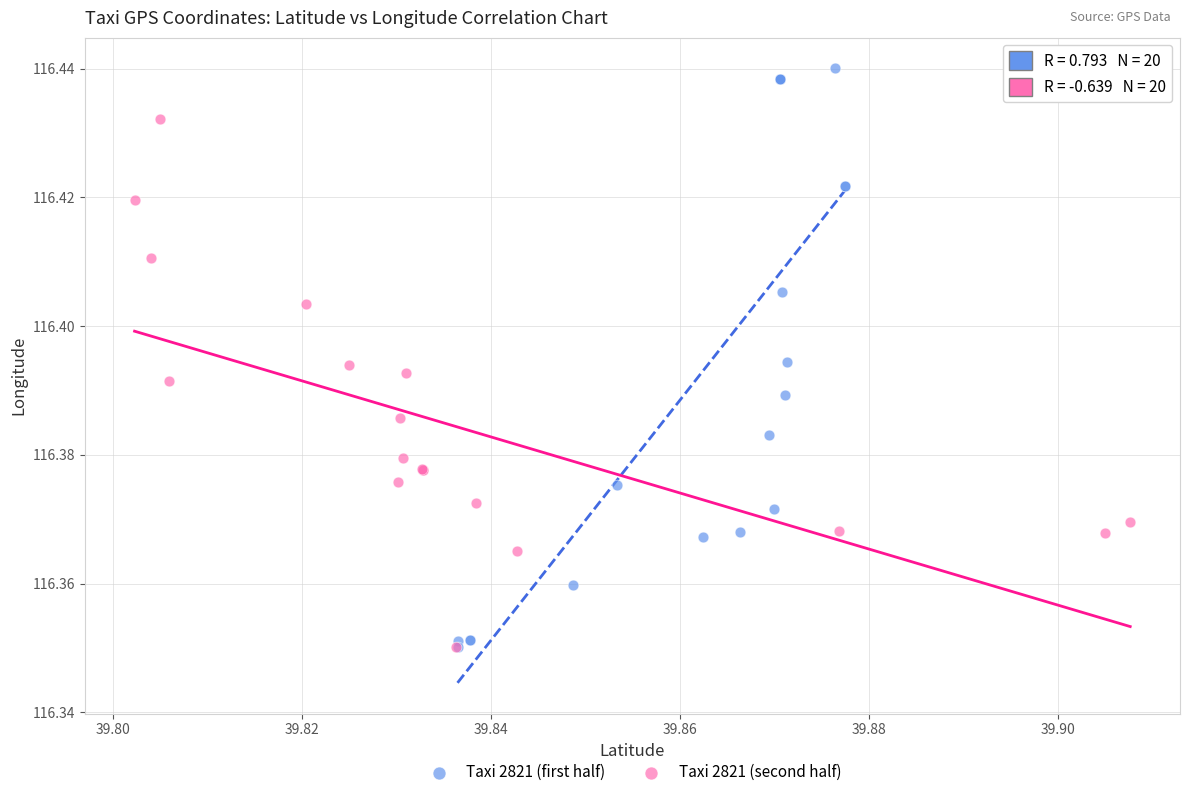

Which series contains the highest Y value?

Taxi 2821 (first half)